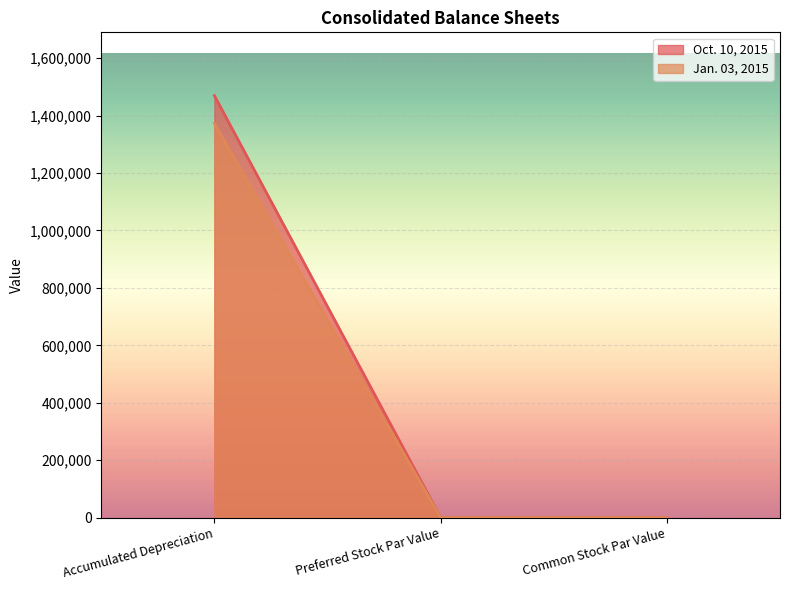

True or false: Oct. 10, 2015 has a value of 0.0 at Common Stock Par Value.

True